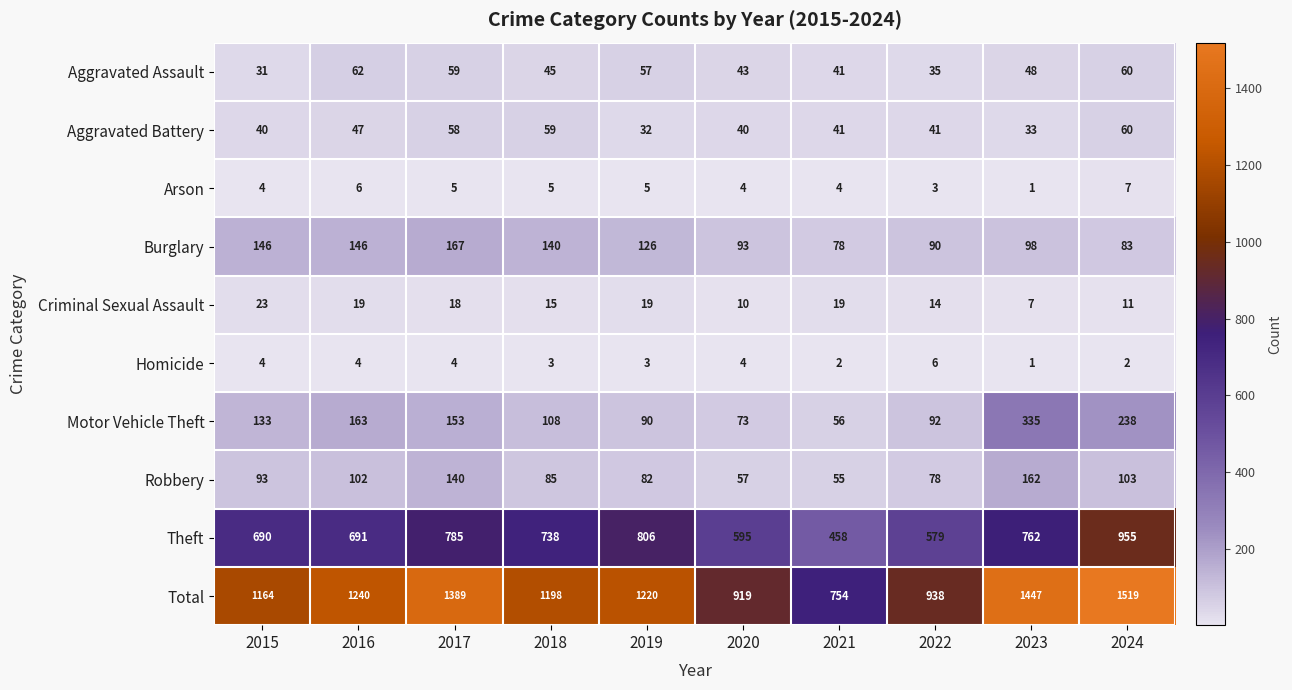

Which label corresponds to the smallest value in the chart?

2023